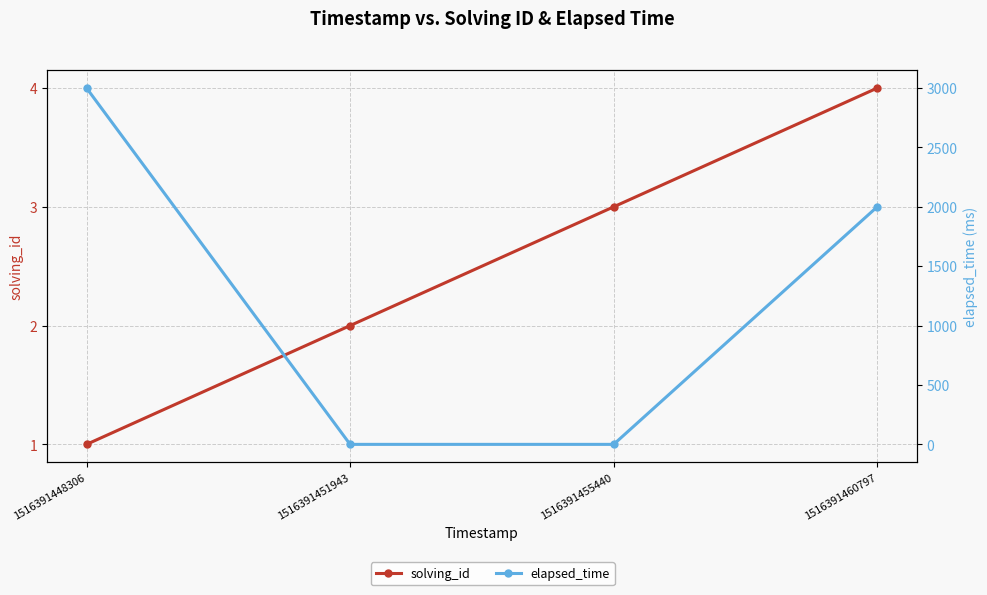

True or false: elapsed_time has more than 0 interior local peaks.

False